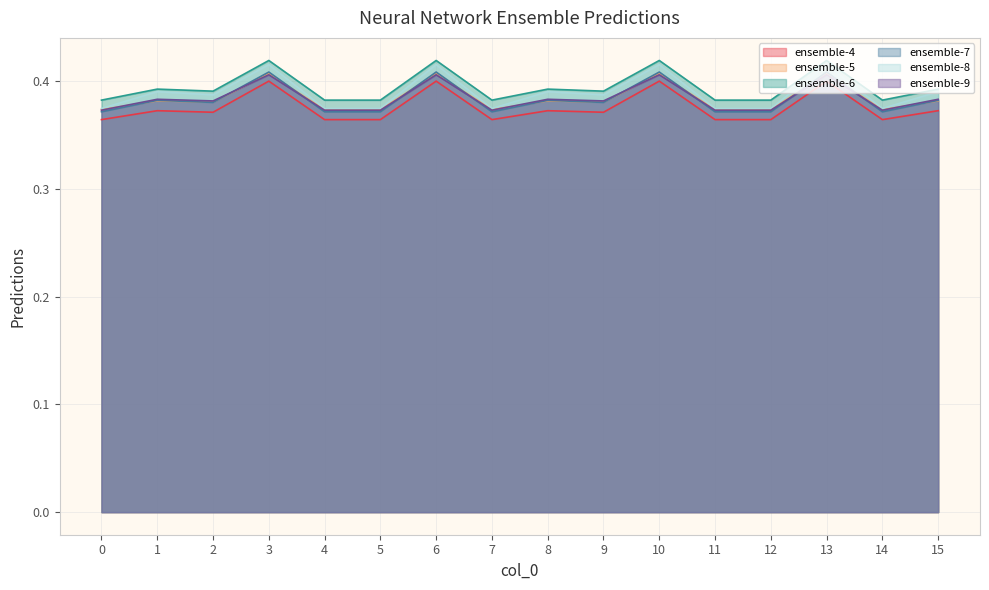

Reading left to right, extract all data points from this chart.

ensemble-4: 0.4	0.4	0.4	0.4	0.4	0.4	0.4	0.4	0.4	0.4	0.4	0.4	0.4	0.4	0.4	0.4
ensemble-5: 0.4	0.4	0.4	0.4	0.4	0.4	0.4	0.4	0.4	0.4	0.4	0.4	0.4	0.4	0.4	0.4
ensemble-6: 0.4	0.4	0.4	0.4	0.4	0.4	0.4	0.4	0.4	0.4	0.4	0.4	0.4	0.4	0.4	0.4
ensemble-7: 0.4	0.4	0.4	0.4	0.4	0.4	0.4	0.4	0.4	0.4	0.4	0.4	0.4	0.4	0.4	0.4
ensemble-8: 0.4	0.4	0.4	0.4	0.4	0.4	0.4	0.4	0.4	0.4	0.4	0.4	0.4	0.4	0.4	0.4
ensemble-9: 0.4	0.4	0.4	0.4	0.4	0.4	0.4	0.4	0.4	0.4	0.4	0.4	0.4	0.4	0.4	0.4